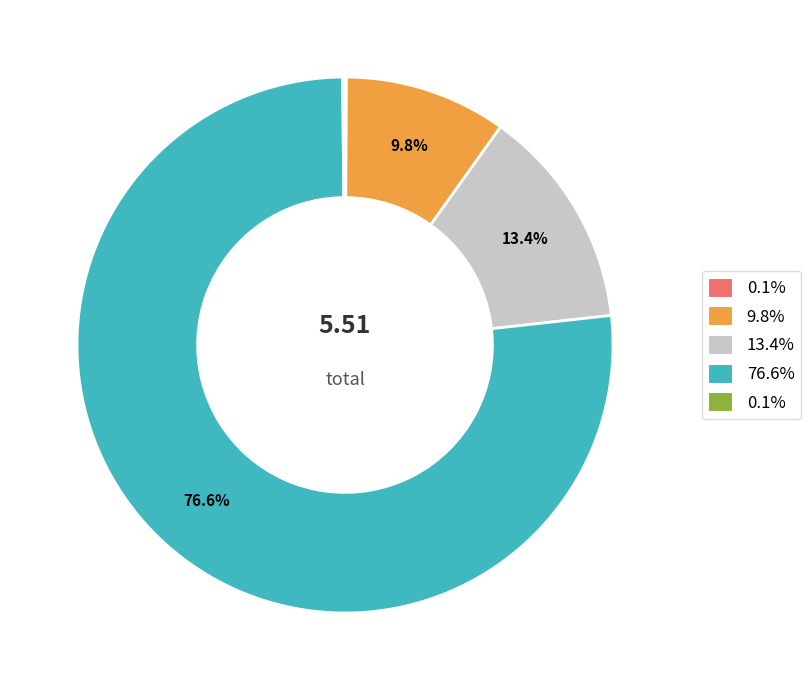

Is there any slice that represents more than half of the pie?

Yes